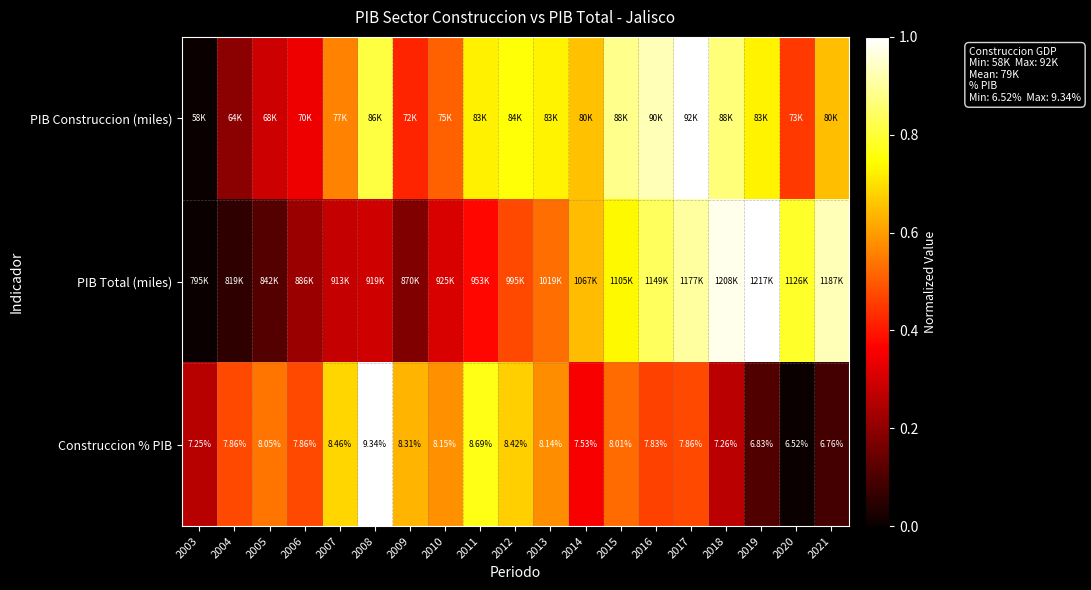

How many data points in Construccion % PIB are above 7?

16